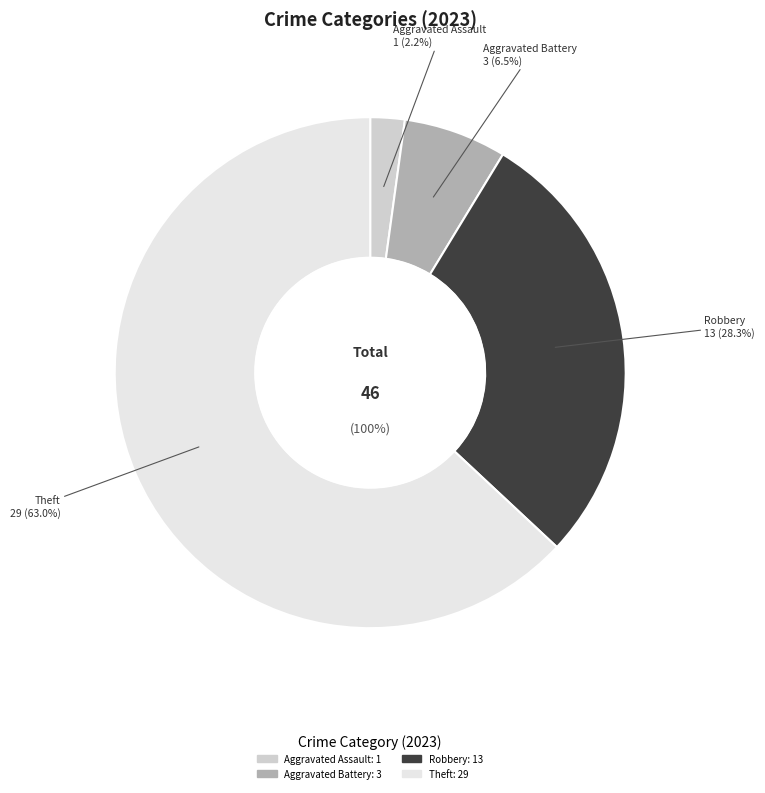

Which slice is the largest?

Theft